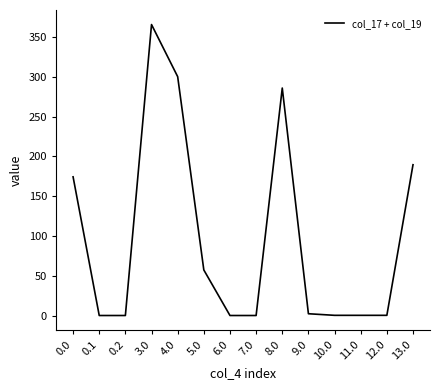

Where is the data nearest to the value 182?

13.0